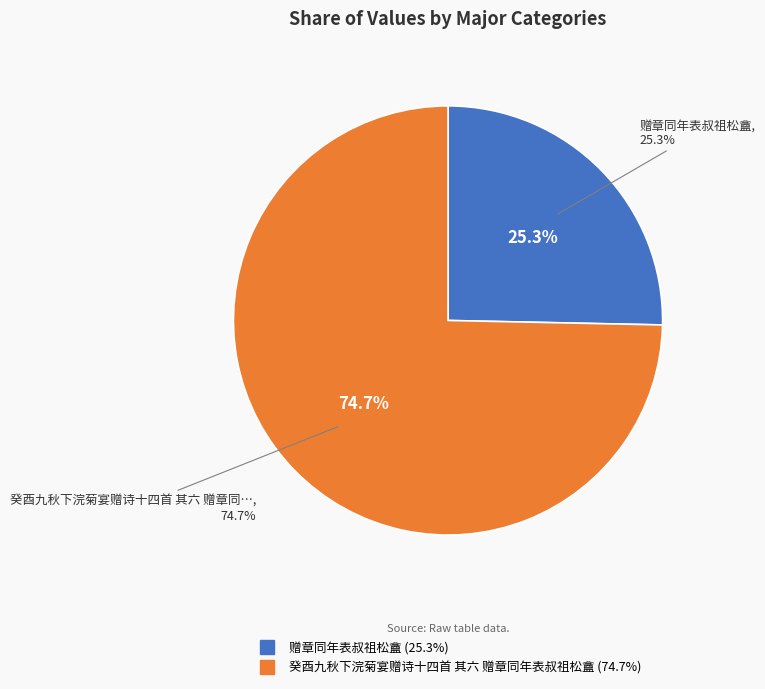

Which slice is the smallest?

赠章同年表叔祖松盦